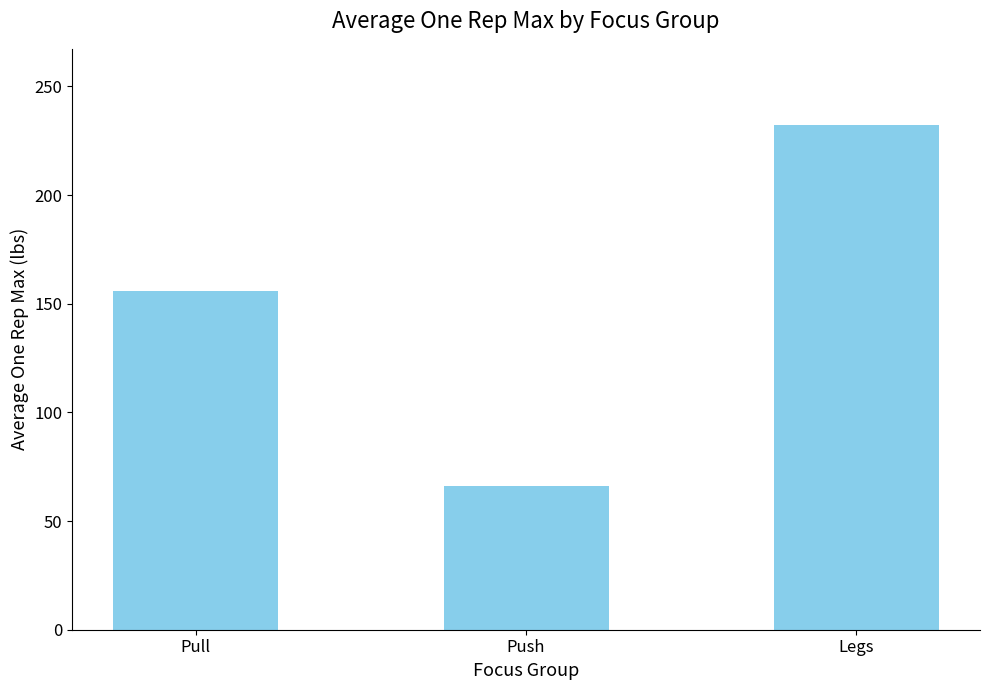

How many bars are there in total?

3